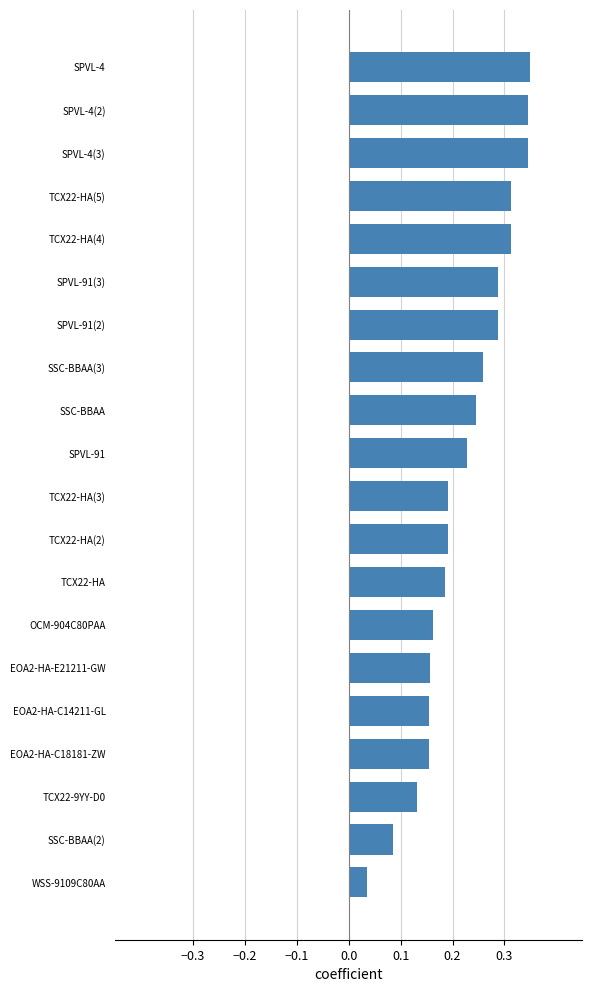

At which category does the chart reach its minimum across all series?

WSS-9109C80AA